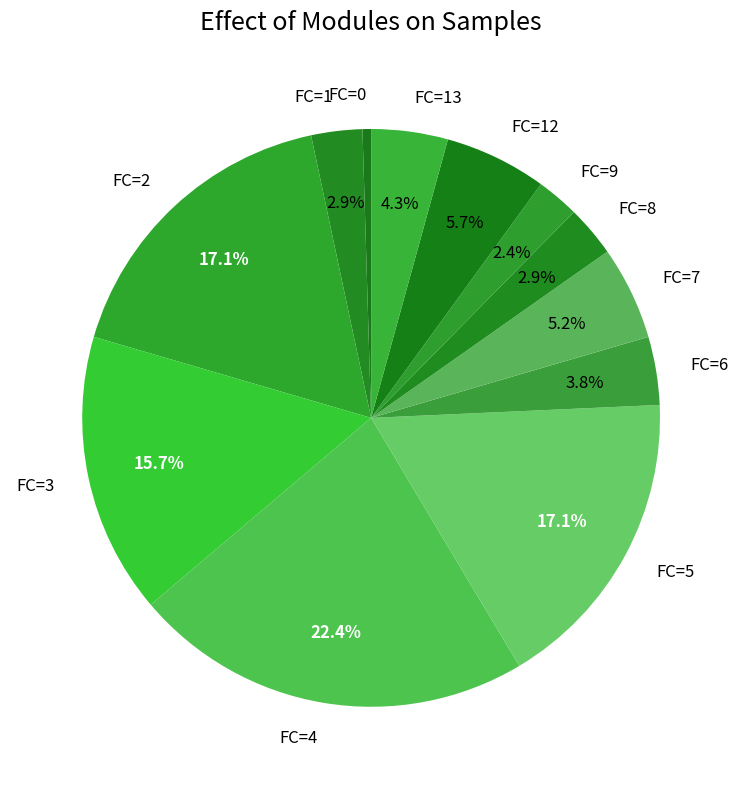

Which has a higher value, FC=13 or FC=2?

FC=2